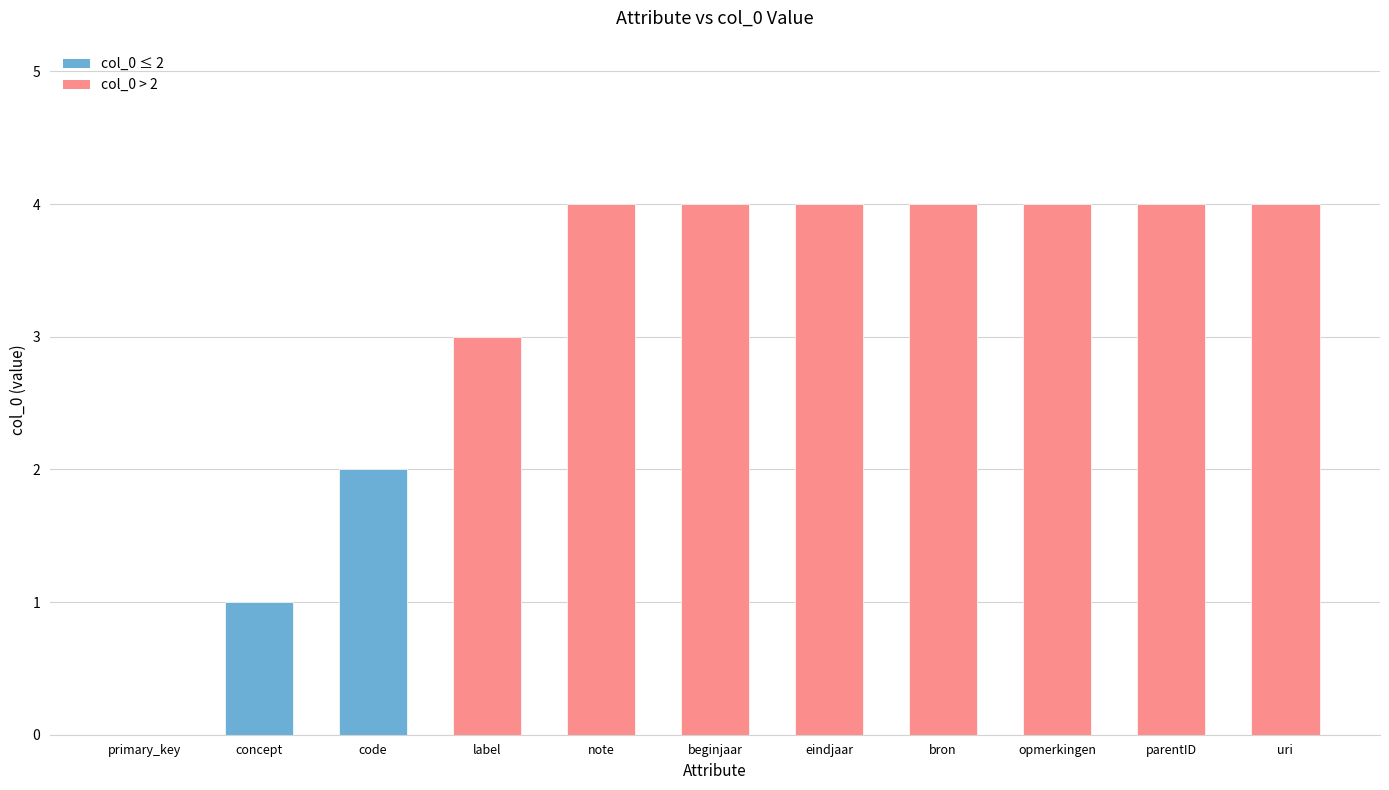

What is the ratio of the value at opmerkingen to the value at bron?

1.0